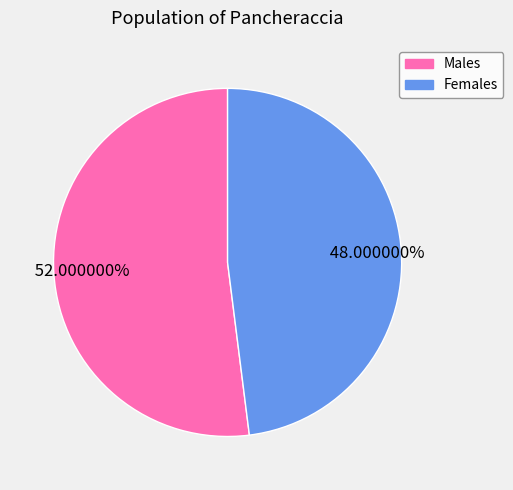

Does any single category account for the majority?

Yes